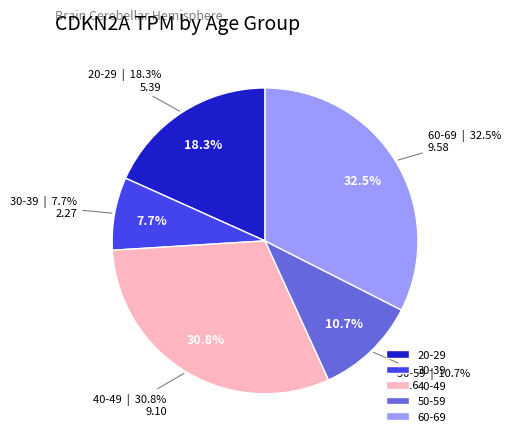

How many segments does this pie chart have?

5